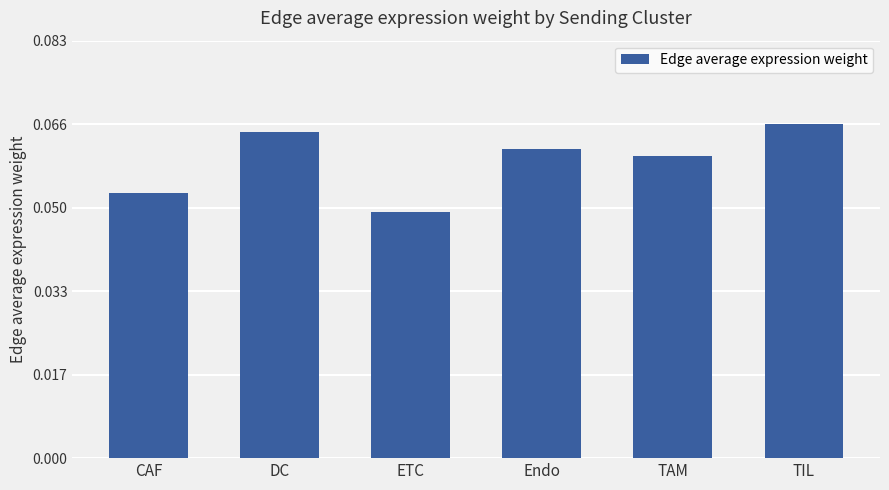

At which category does the chart reach its minimum across all series?

ETC